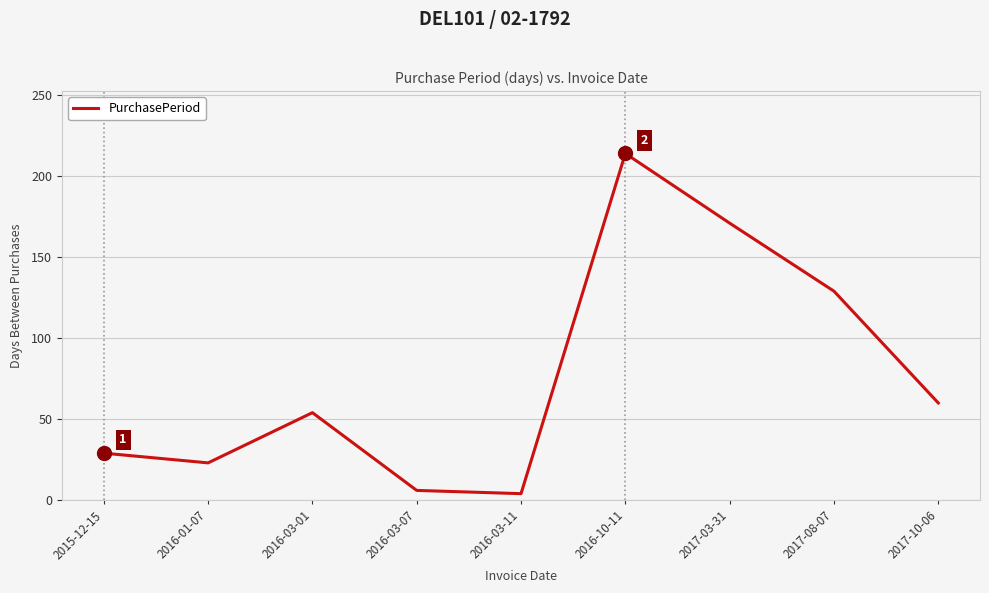

Which has a higher value, 2016-03-11 or 2015-12-15?

2015-12-15